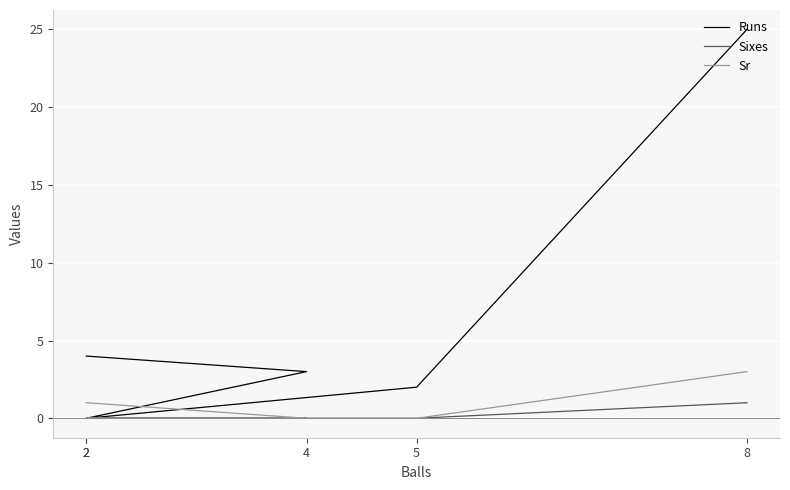

Rank the categories by Sixes value from highest to lowest.

8, 5, 2, 4, 2